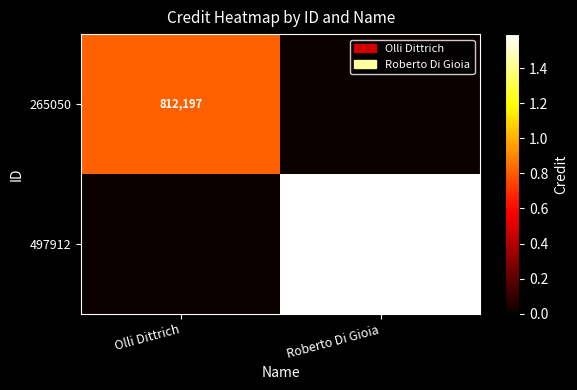

Is the value of 265050 at Olli Dittrich greater than the value of 497912 at Roberto Di Gioia?

No